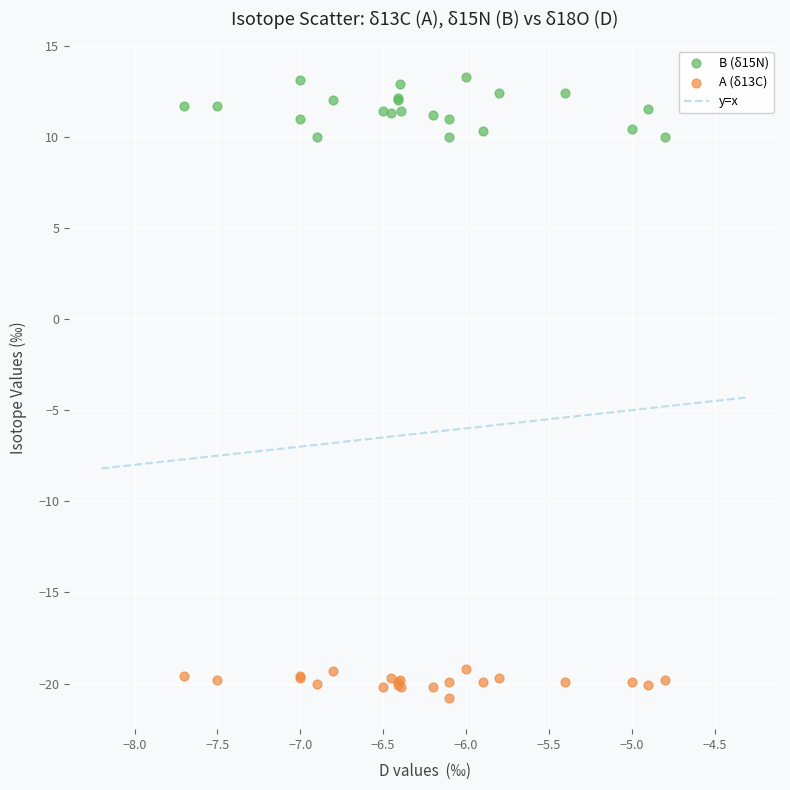

Which series contains the lowest Y value?

A (δ13C)